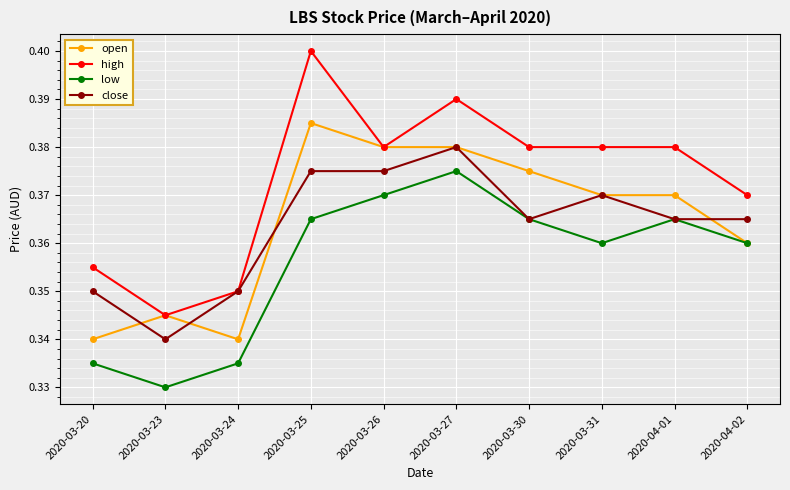

Does the chart have visible grid lines?

Yes